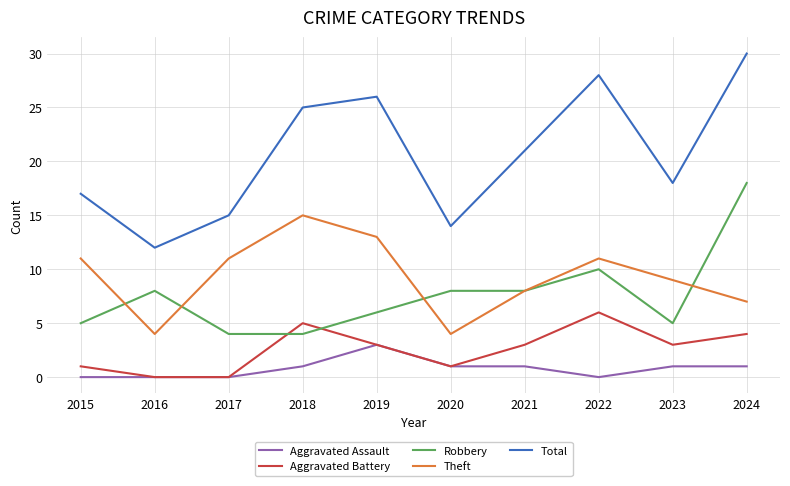

Where is the first local maximum for Aggravated Battery?

2018